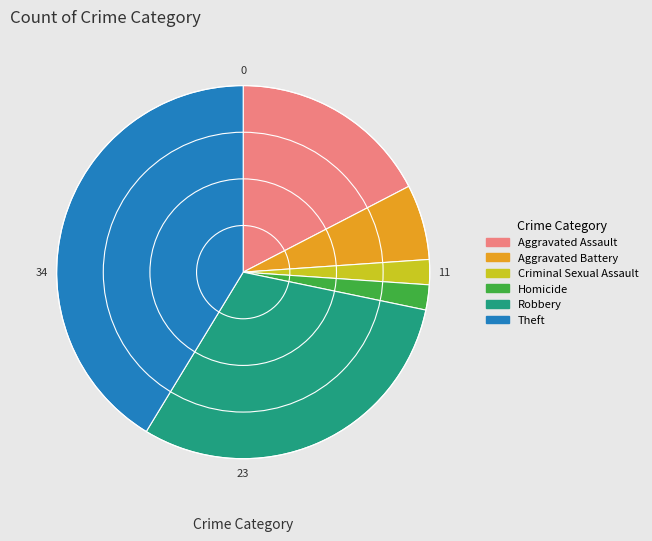

Which slice is the largest?

Theft